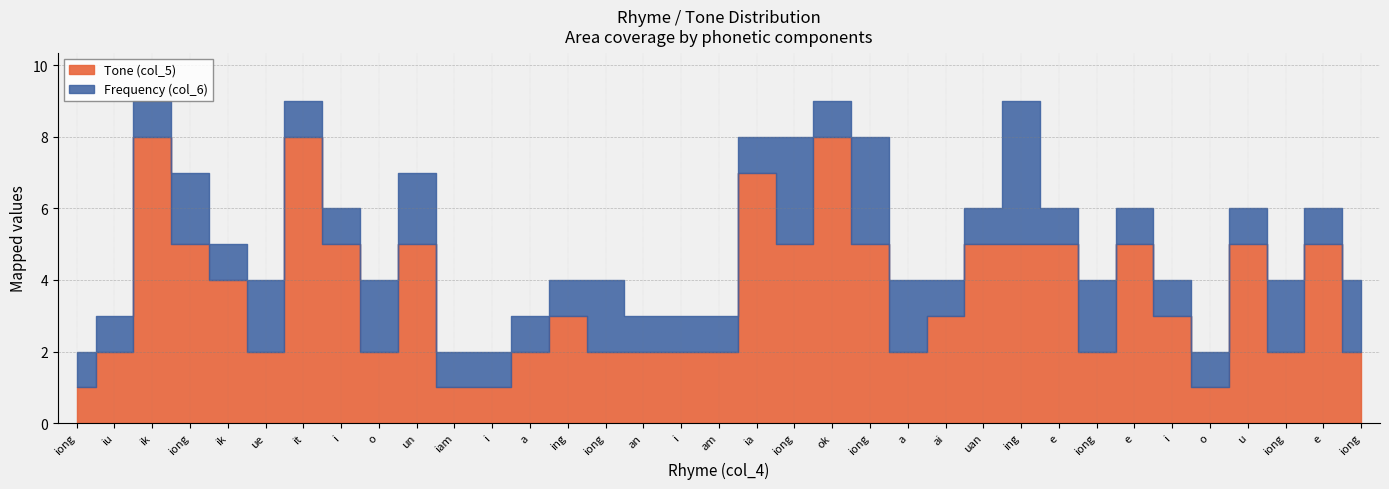

The value of col_5_values at an is 2. True or false?

True